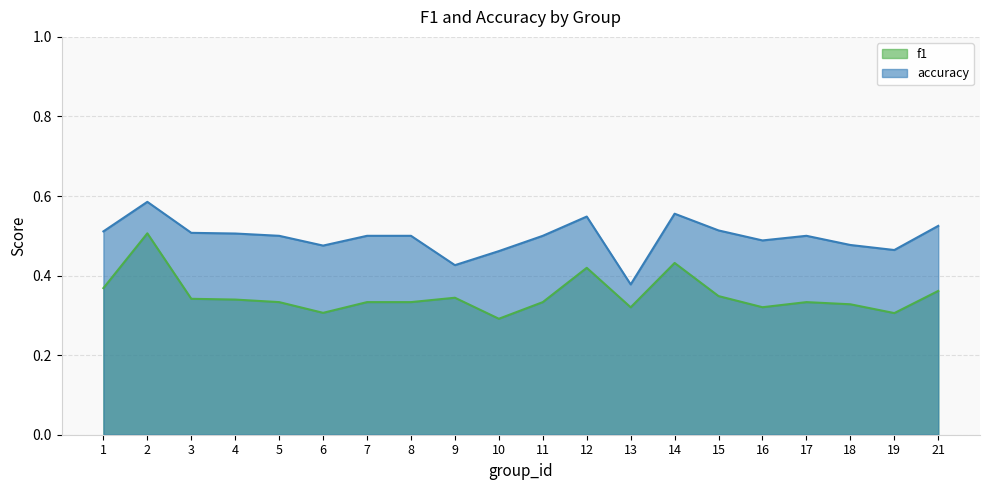

Between 16 and 19, which is larger?

16